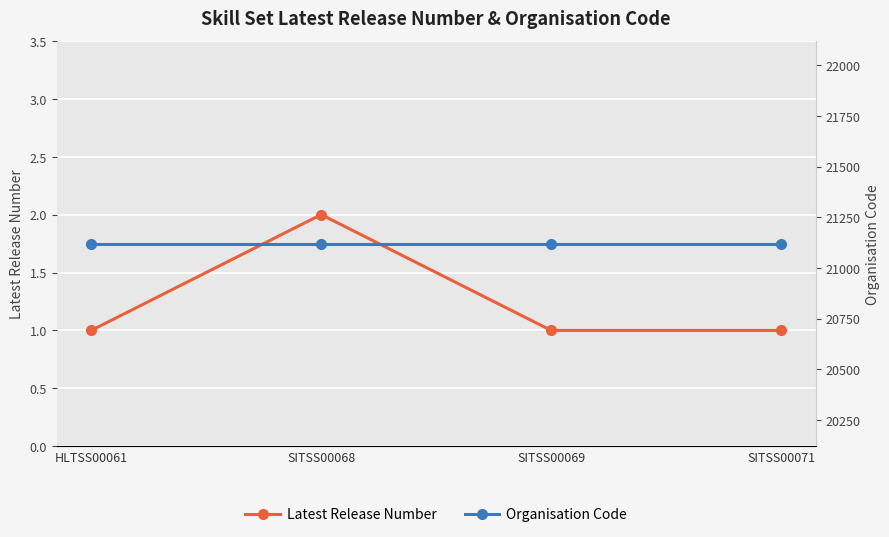

What is the difference between the highest and lowest values at SITSS00068?

21118